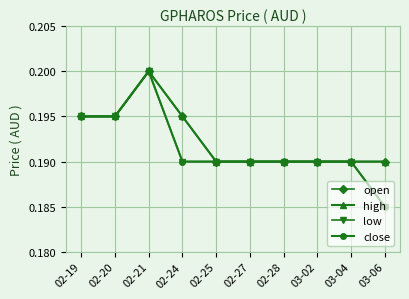

Is this an area chart (filled region under the line)?

No